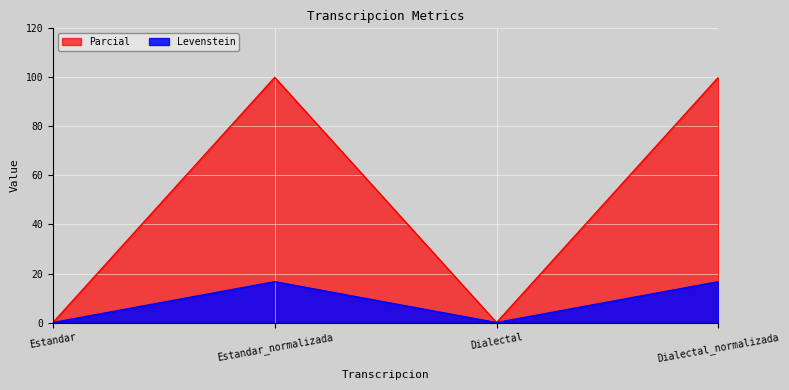

Between Estandar_normalizada and Dialectal_normalizada, which series saw the biggest shift?

Levenstein